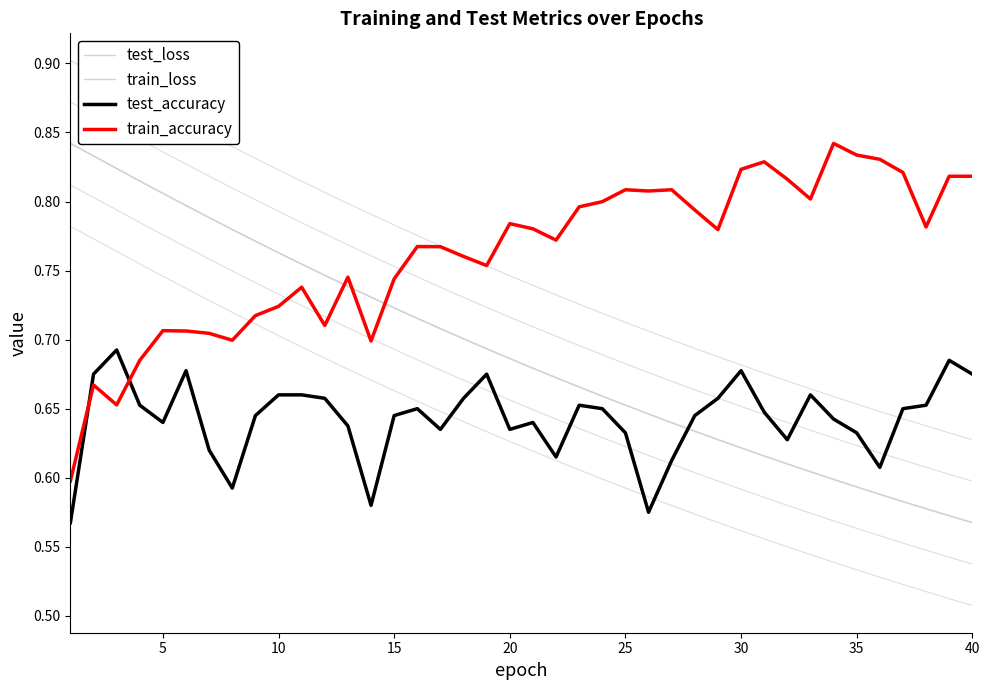

Reading left to right, what are all the values shown in this chart?

test_loss: 0.8	0.8	0.8	0.8	0.8	0.8	0.8	0.8	0.8	0.8	0.8	0.7	0.7	0.7	0.7	0.7	0.7	0.7	0.7	0.7	0.7	0.7	0.7	0.7	0.7	0.6	0.6	0.6	0.6	0.6	0.6	0.6	0.6	0.6	0.6	0.6	0.6	0.6	0.6	0.6
train_loss: 0.8	0.8	0.8	0.8	0.8	0.8	0.8	0.8	0.8	0.8	0.8	0.7	0.7	0.7	0.7	0.7	0.7	0.7	0.7	0.7	0.7	0.7	0.7	0.7	0.7	0.6	0.6	0.6	0.6	0.6	0.6	0.6	0.6	0.6	0.6	0.6	0.6	0.6	0.6	0.6
test_accuracy: 0.6	0.7	0.7	0.7	0.6	0.7	0.6	0.6	0.6	0.7	0.7	0.7	0.6	0.6	0.6	0.7	0.6	0.7	0.7	0.6	0.6	0.6	0.7	0.7	0.6	0.6	0.6	0.6	0.7	0.7	0.6	0.6	0.7	0.6	0.6	0.6	0.6	0.7	0.7	0.7
train_accuracy: 0.6	0.7	0.7	0.7	0.7	0.7	0.7	0.7	0.7	0.7	0.7	0.7	0.7	0.7	0.7	0.8	0.8	0.8	0.8	0.8	0.8	0.8	0.8	0.8	0.8	0.8	0.8	0.8	0.8	0.8	0.8	0.8	0.8	0.8	0.8	0.8	0.8	0.8	0.8	0.8